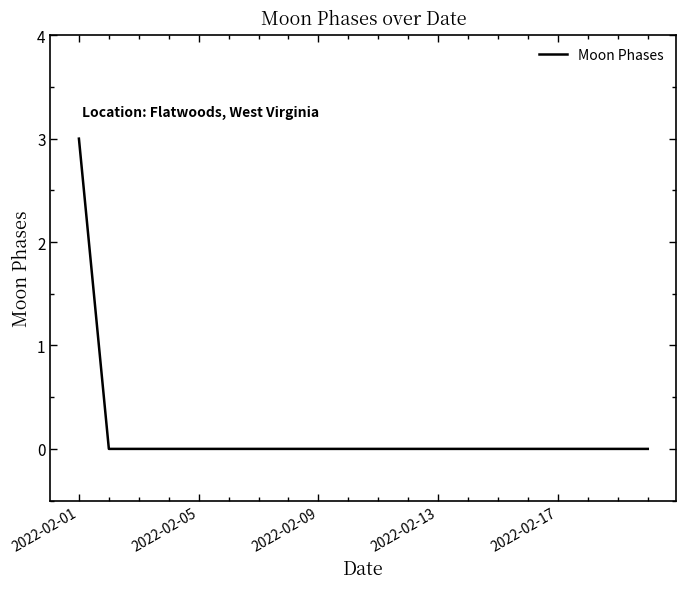

What is the maximum value shown in the chart?

3